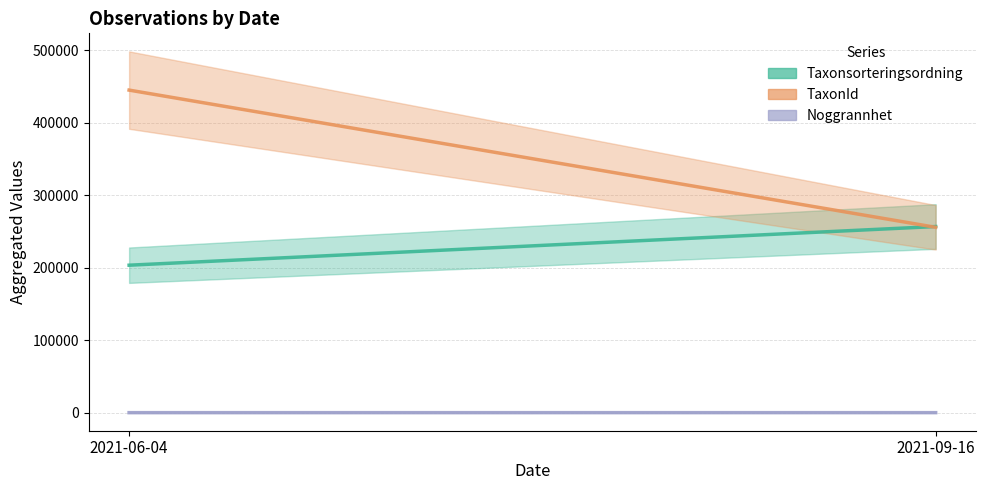

How many distinct data groups are displayed?

3